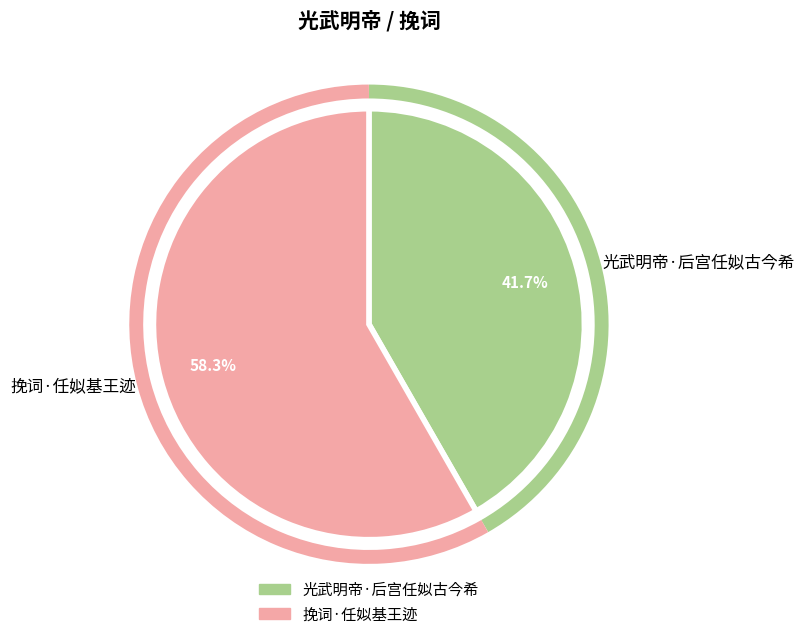

What is the ratio of the value at 挽词·任姒基王迹 to the value at 光武明帝·后宫任姒古今希?

1.4